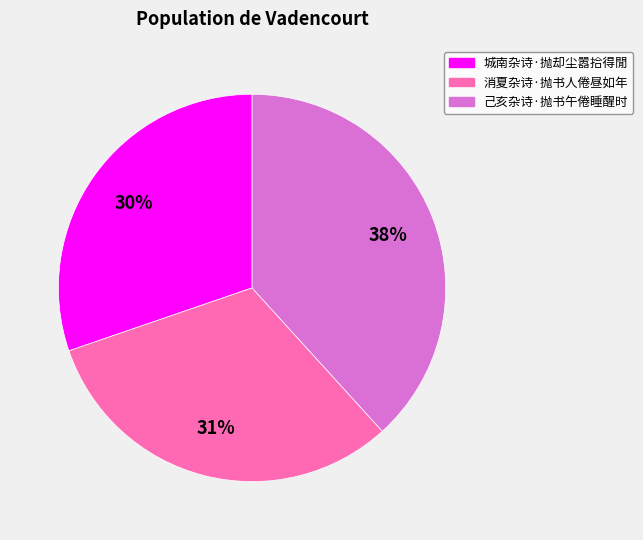

Is there any slice that represents more than half of the pie?

No